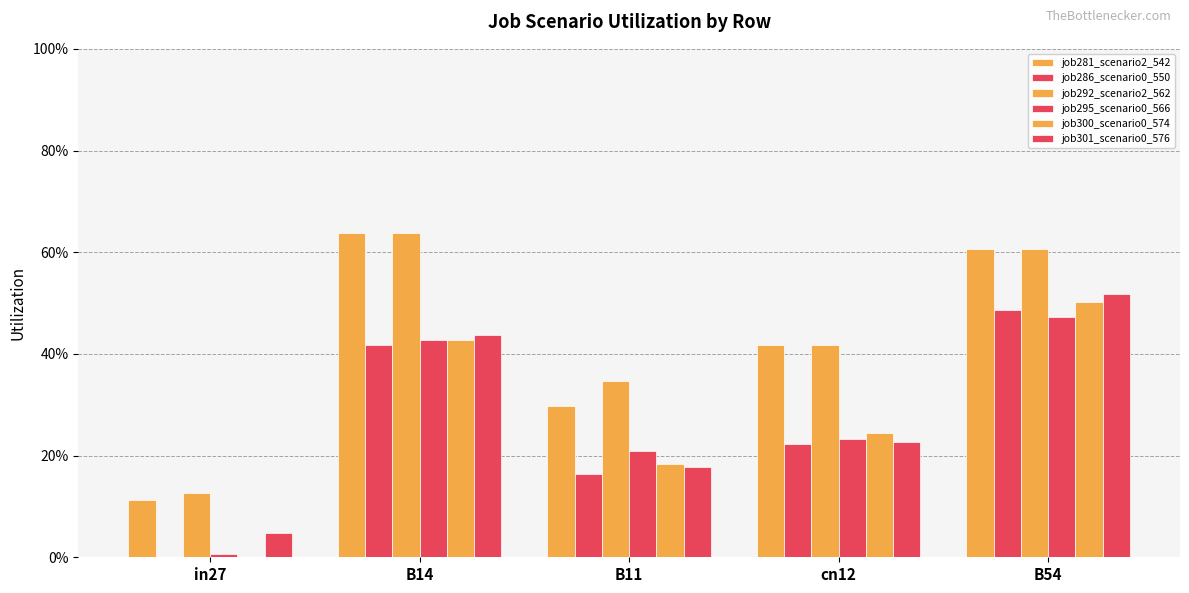

Are the bars horizontal?

No